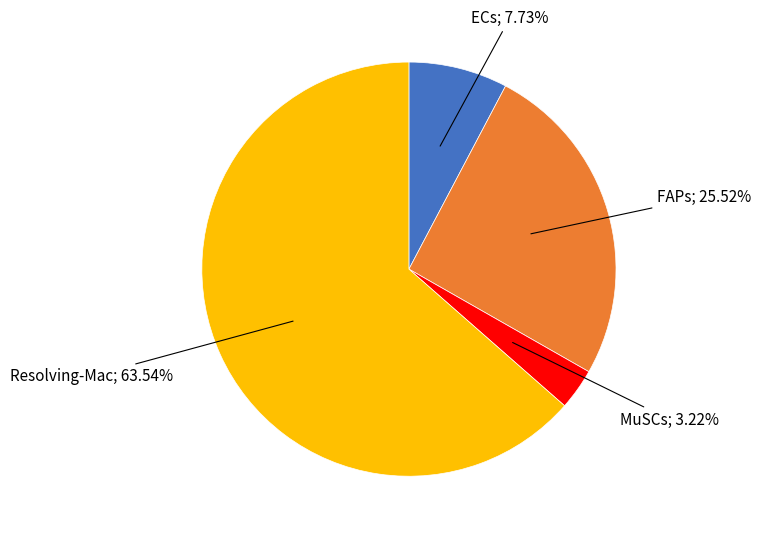

Does any single category account for the majority?

Yes